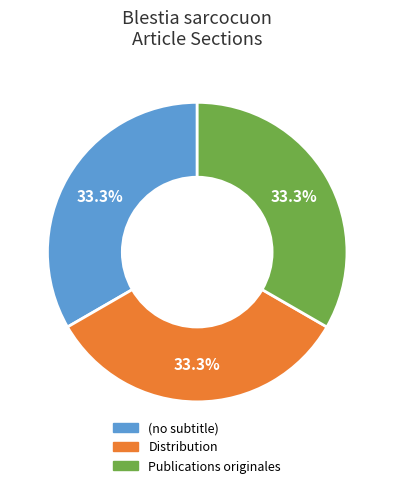

How many segments does this pie chart have?

3